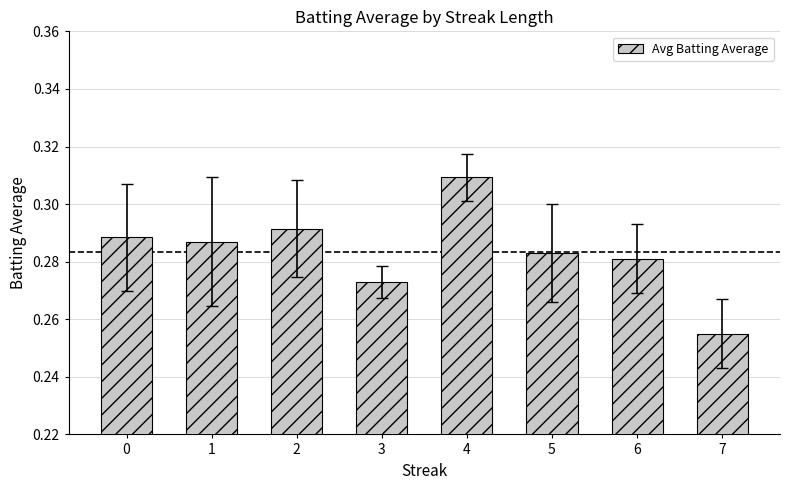

What is the sum of the values at 1 and 6?

0.6